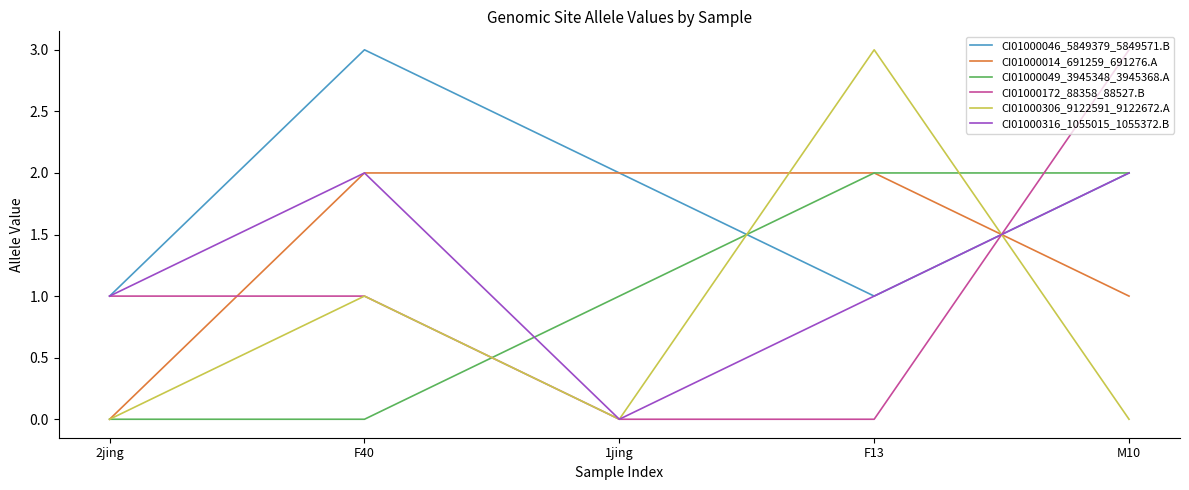

Which series has the largest total across all categories?

CI01000046_5849379_5849571.B